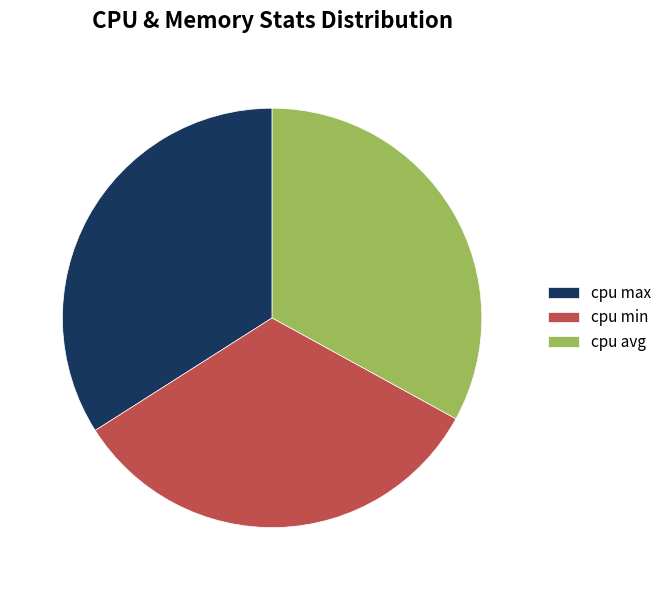

Is it true that cpu max is 25% of the pie?

False